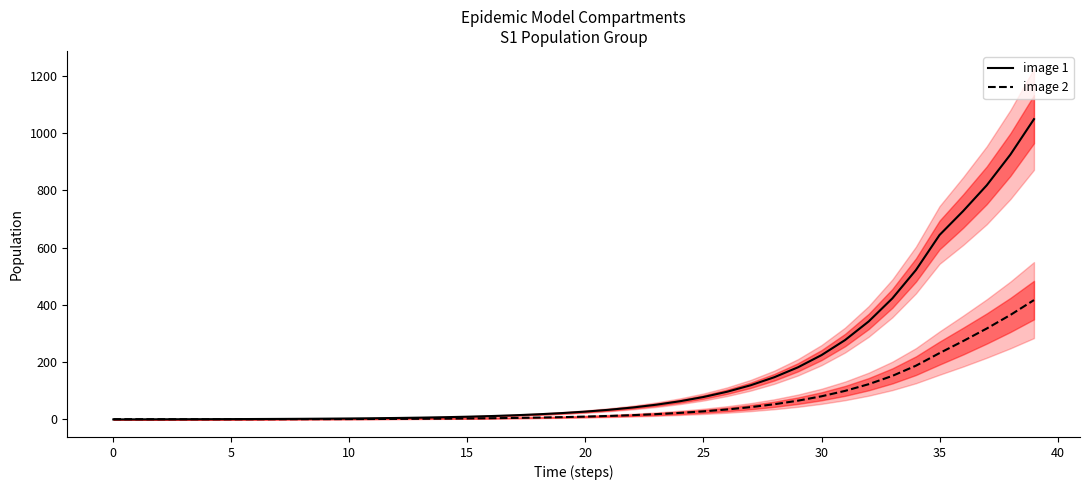

Is it true that Is1 (image 2) equals 20.6 at 21?

False